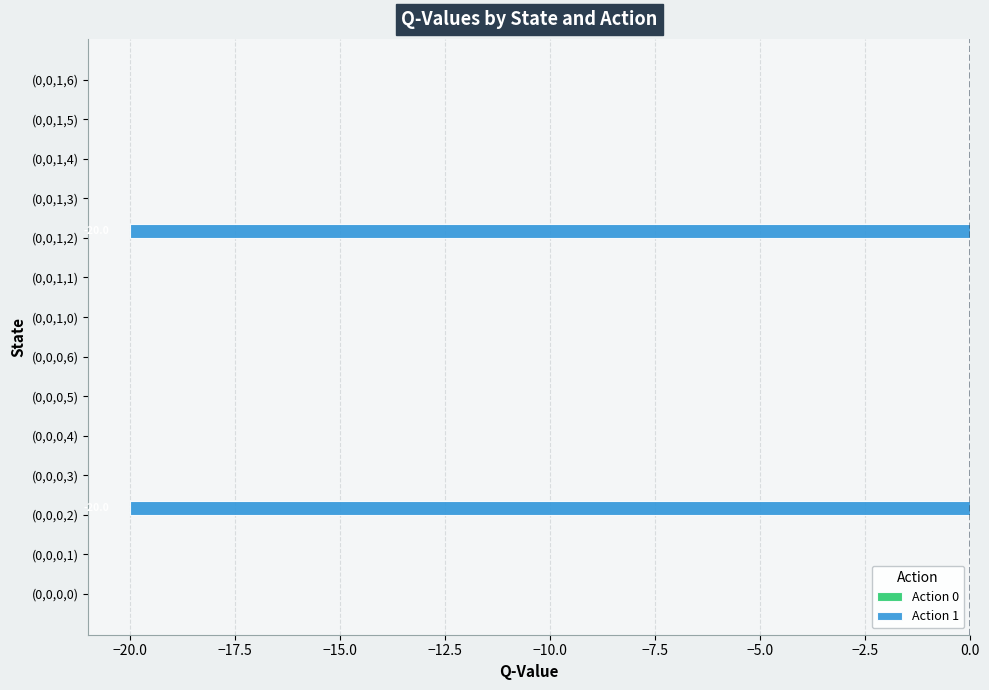

What is the change in value from (0,0,0,1) to (0,0,1,2)?

-20.0